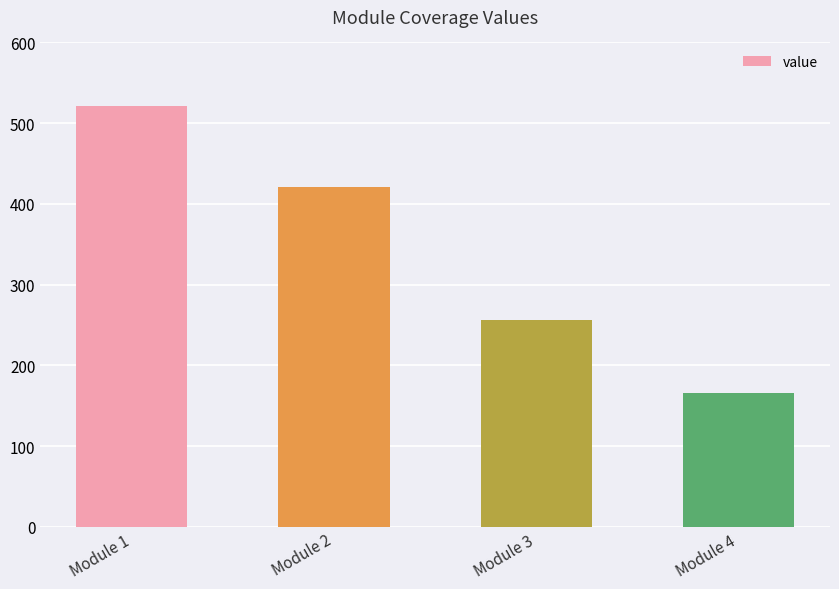

Reading right to left, transcribe all the data shown in this chart.

Module 4=165.6	Module 3=255.9	Module 2=421.5	Module 1=521.9